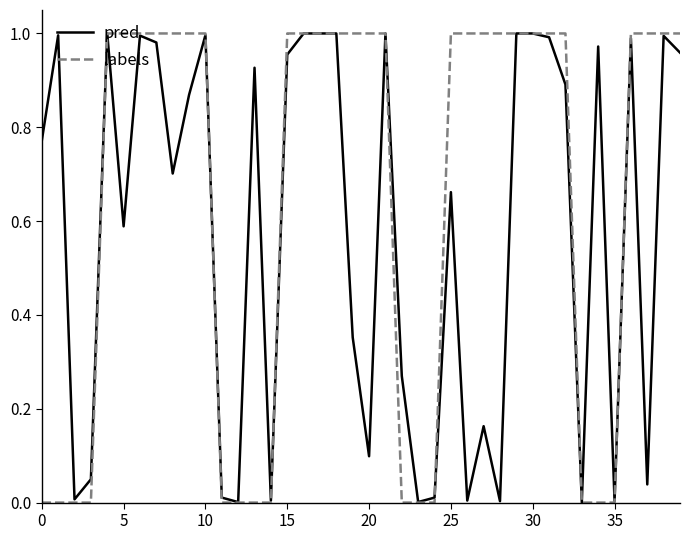

List the series in order of their overall mean, highest first.

labels, pred